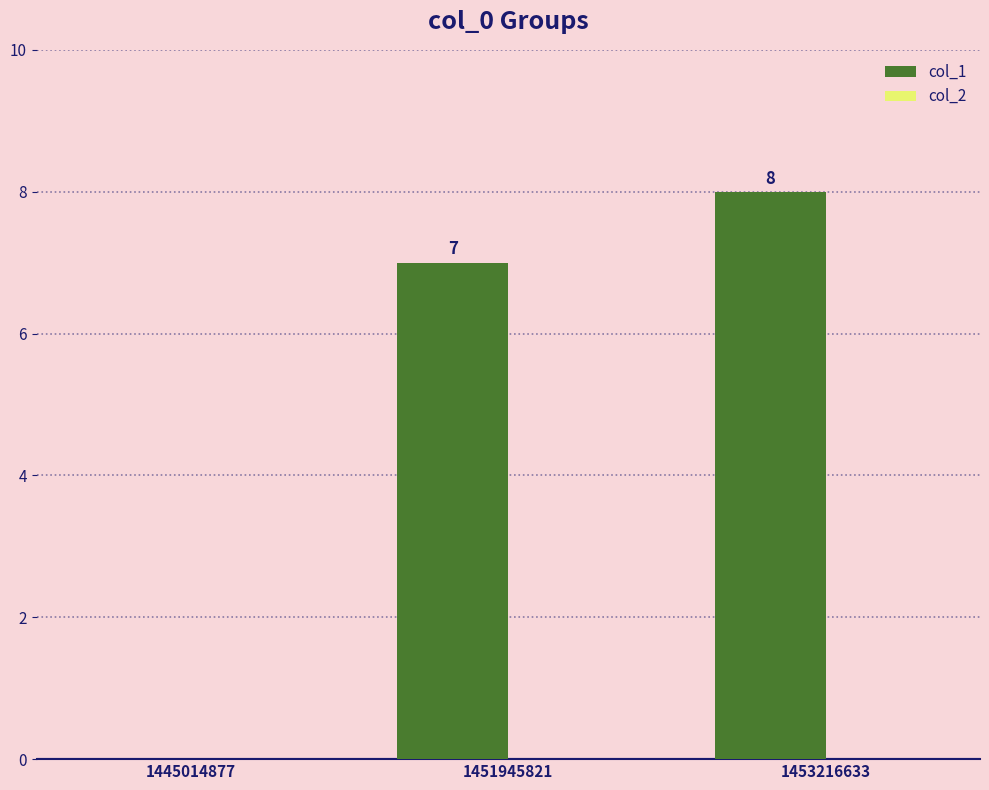

Are the bars horizontal?

No